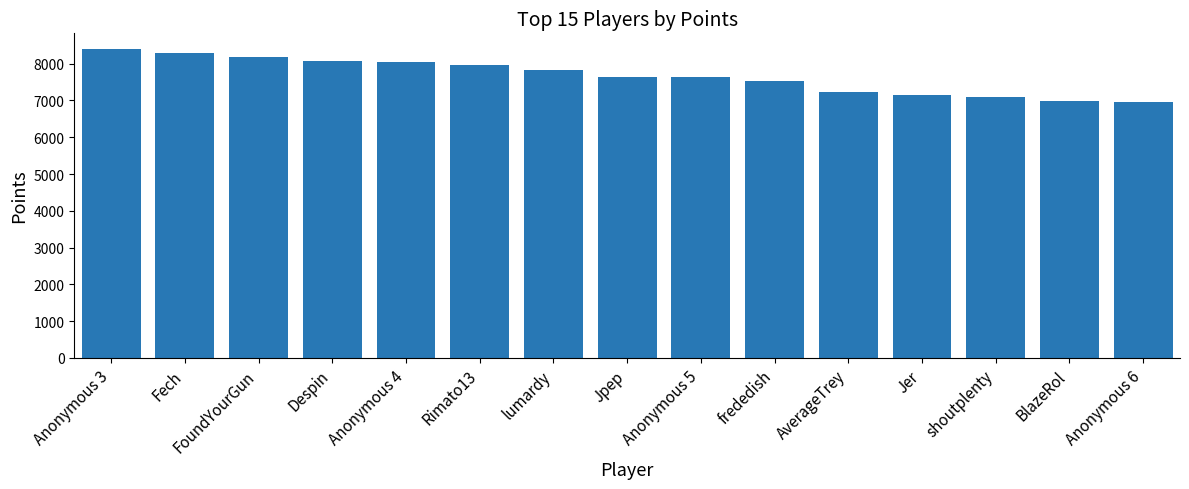

Does the chart contain stacked bars?

No